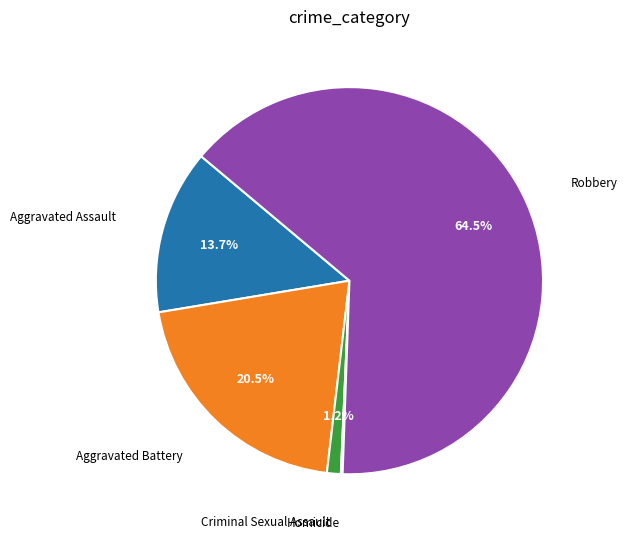

Is there a majority slice in this chart?

Yes